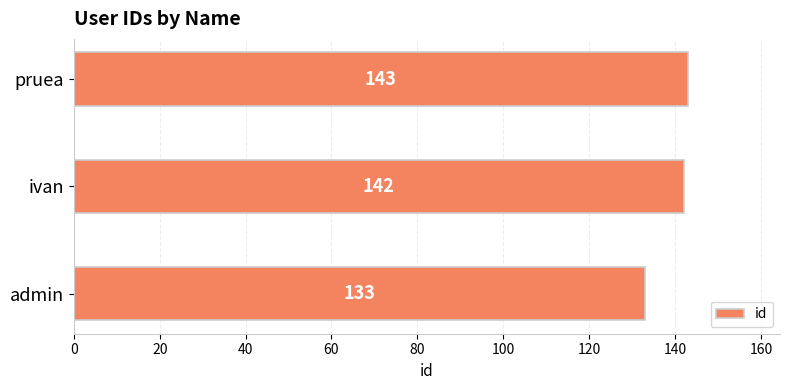

Where is the data nearest to the value 138?

ivan